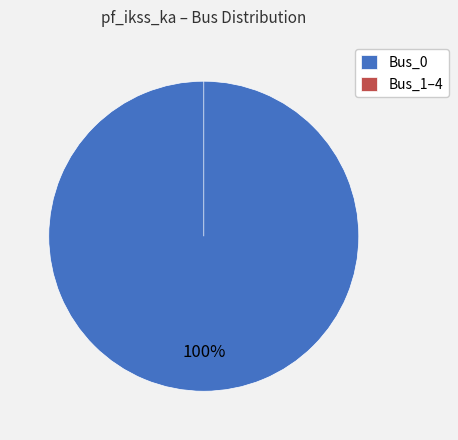

Which slice is the largest?

Bus_0